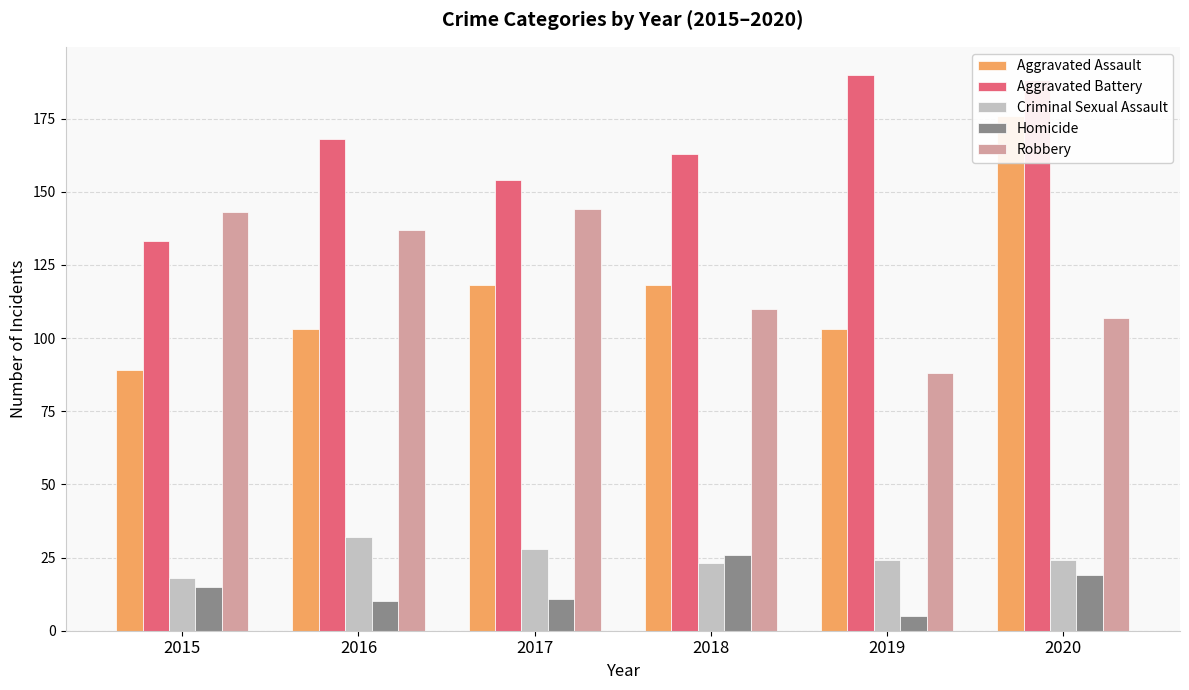

How many bars are there in each group?

5